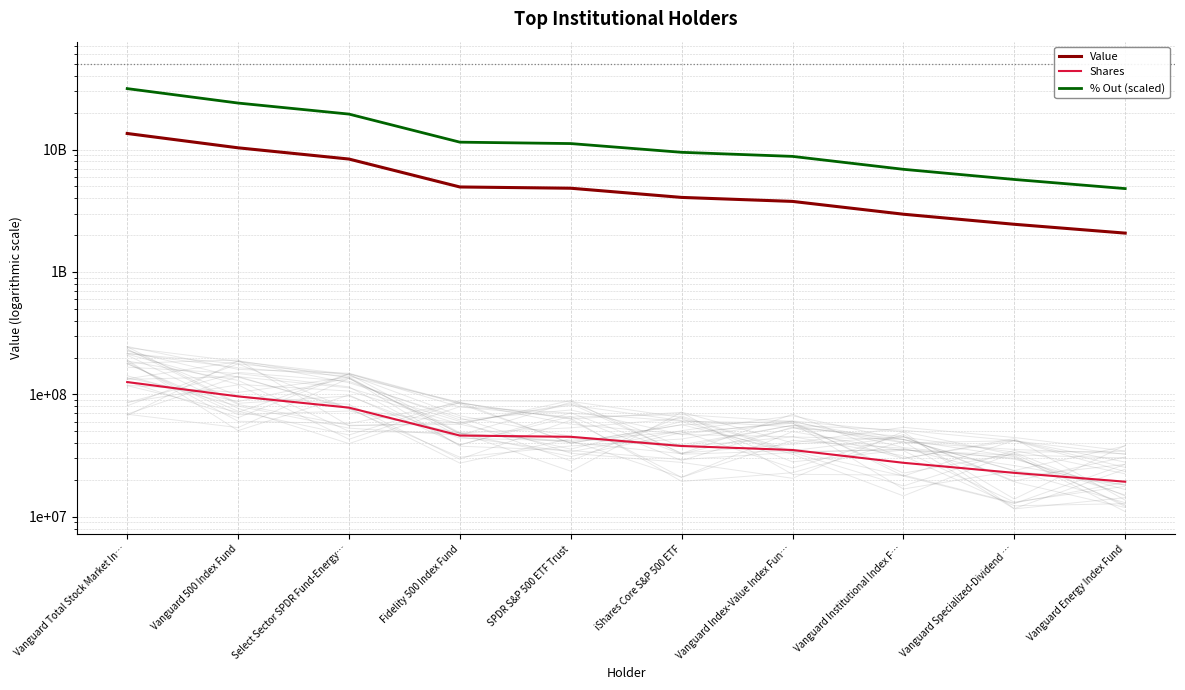

What is the total value across all series at Vanguard Institutional Index F…?

9892116012